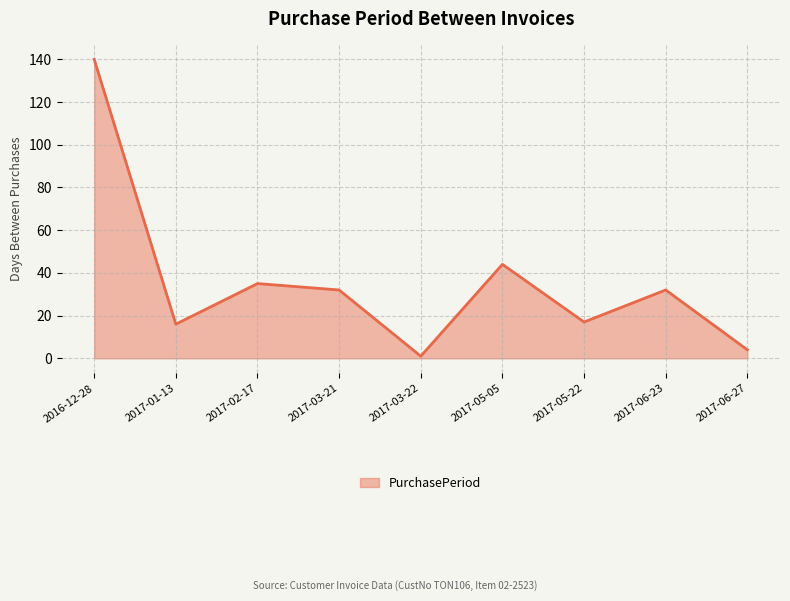

Which category has the lowest value across all series?

2017-03-22